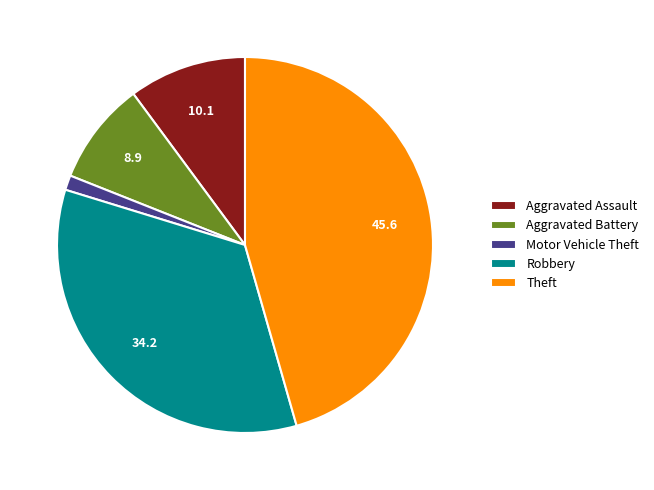

Do Theft and Aggravated Assault together represent more than half of the pie?

Yes